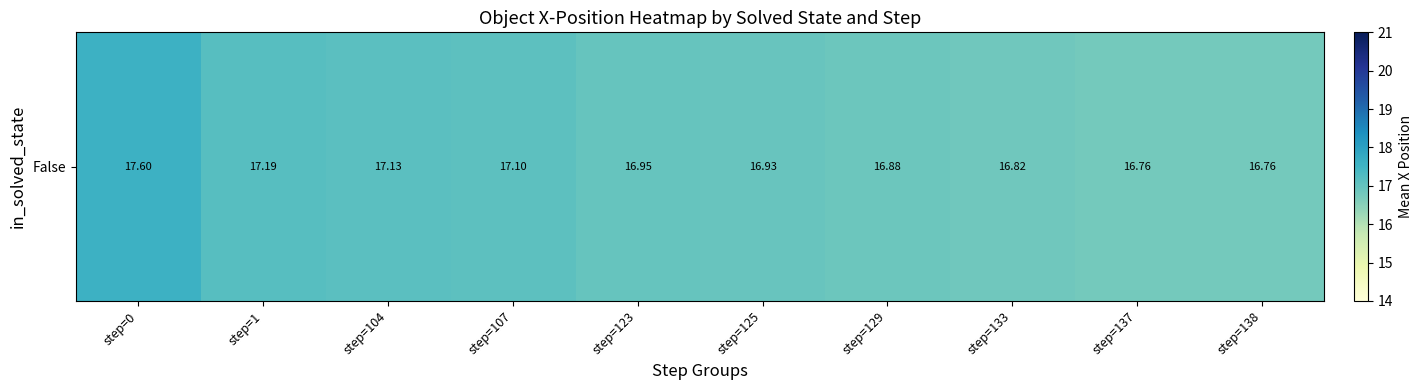

Rank the categories by value from highest to lowest.

step=0, step=1, step=104, step=107, step=123, step=125, step=129, step=133, step=137, step=138